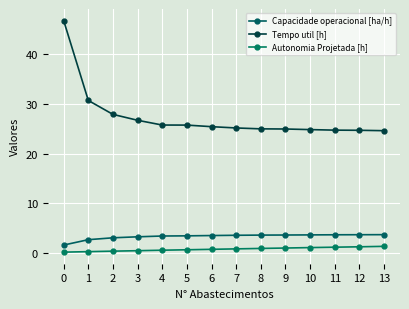

What value does the Capacidade operacional [ha/h] series have at 8?

3.5